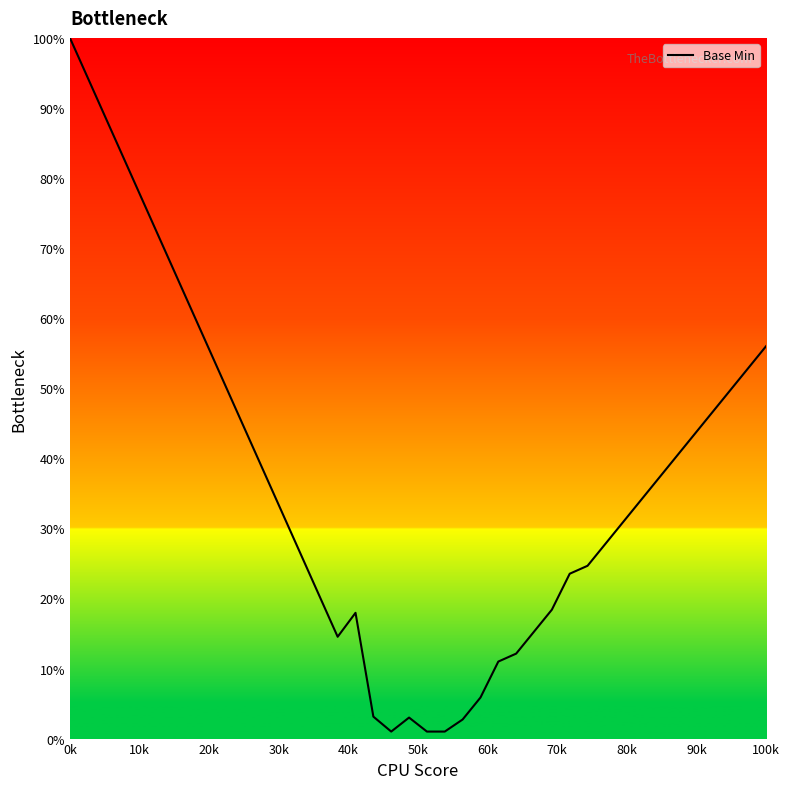

Count the number of values greater than 34.

20